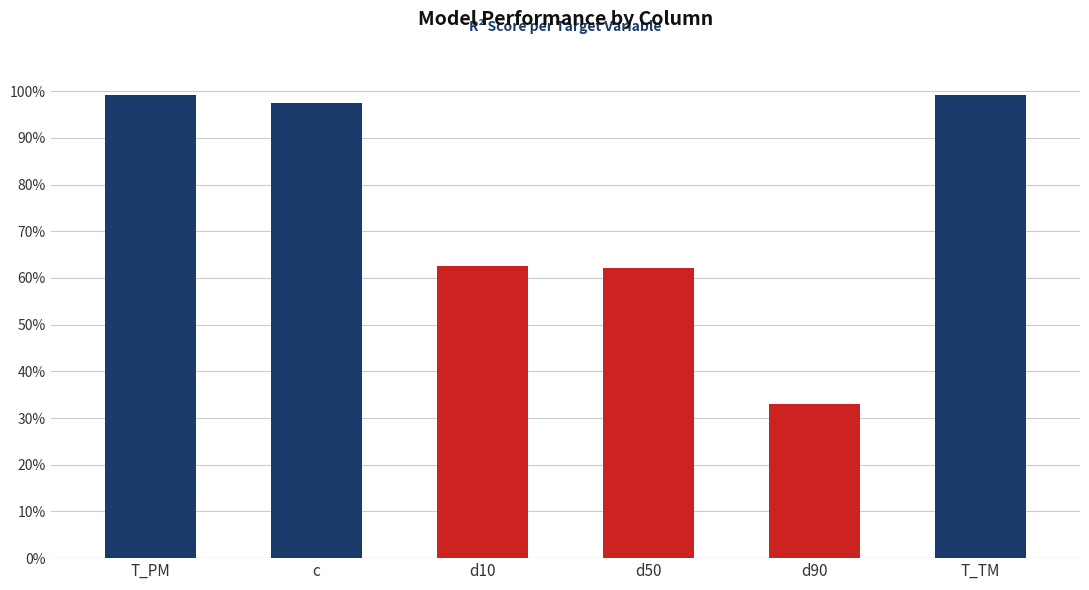

What position from the right is c?

5